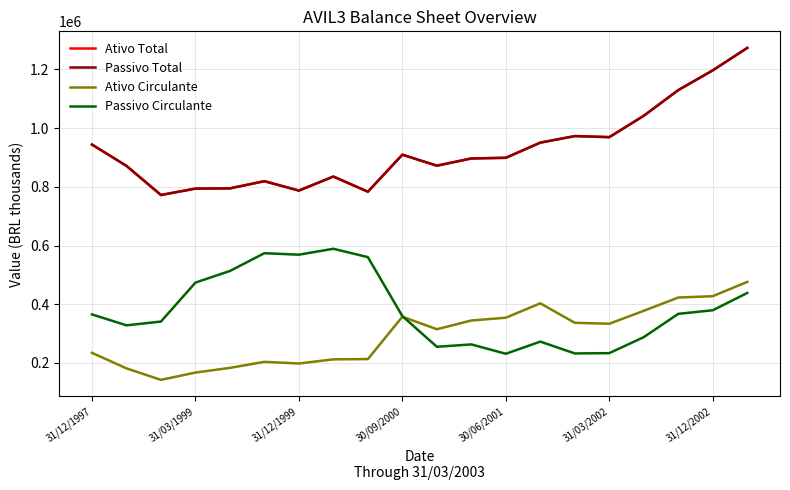

What is the sum of all Ativo Total values?

18513911.0